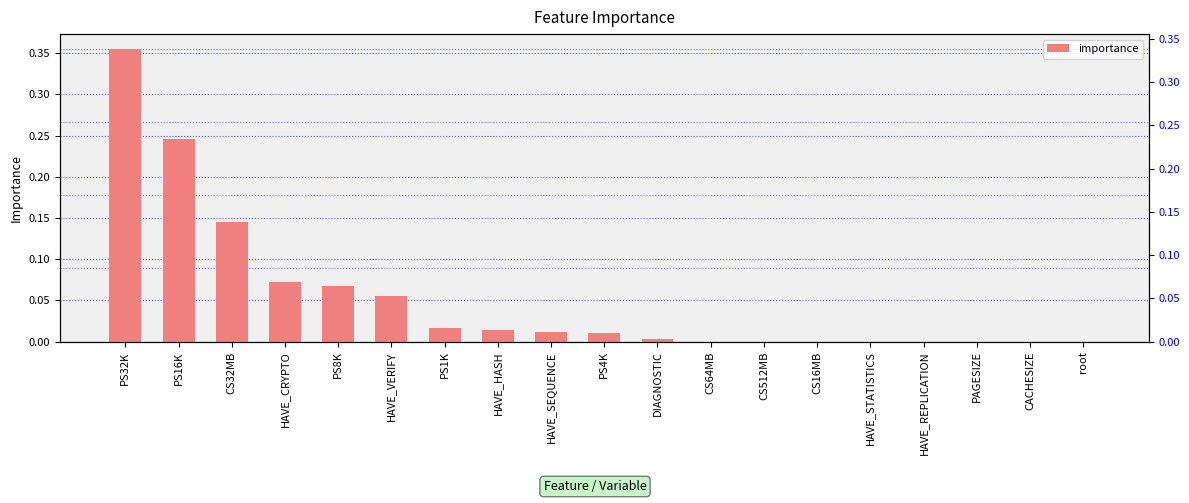

Is it true that the value at root is 0.0?

True